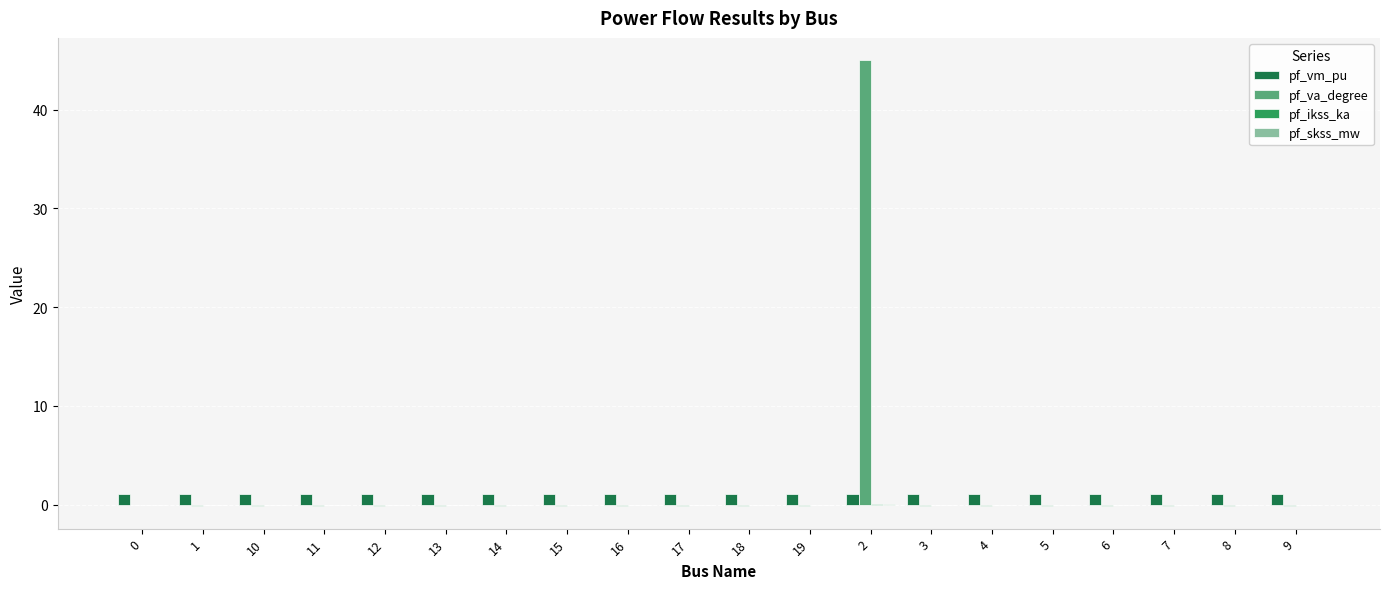

How many categories are shown in the chart?

20